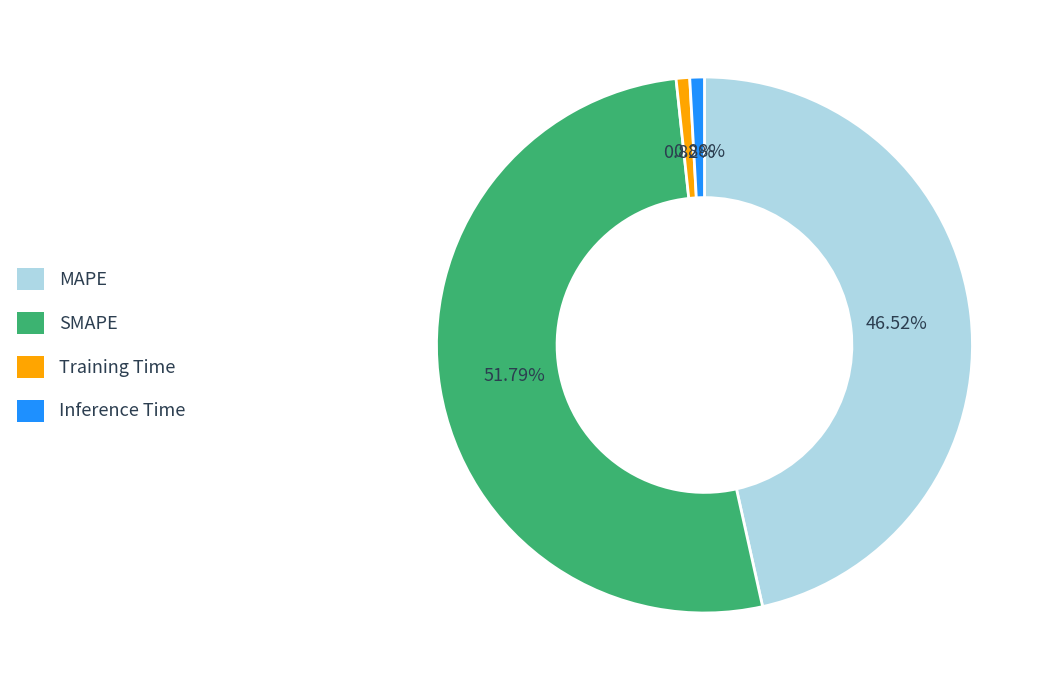

Count the number of slices in the pie.

4